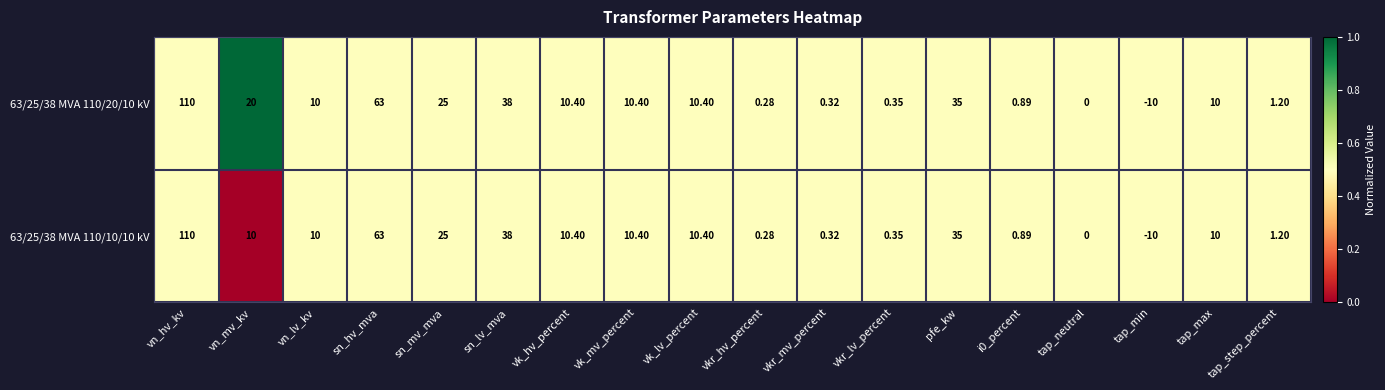

At which category is the sum across all series the highest?

vn_hv_kv